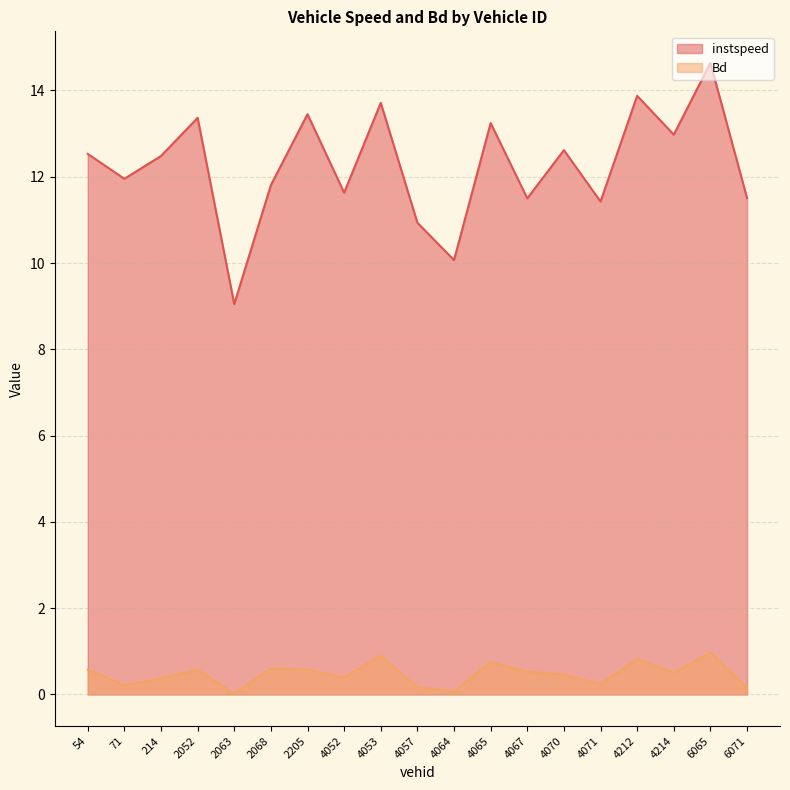

How many categories are shown in the chart?

19